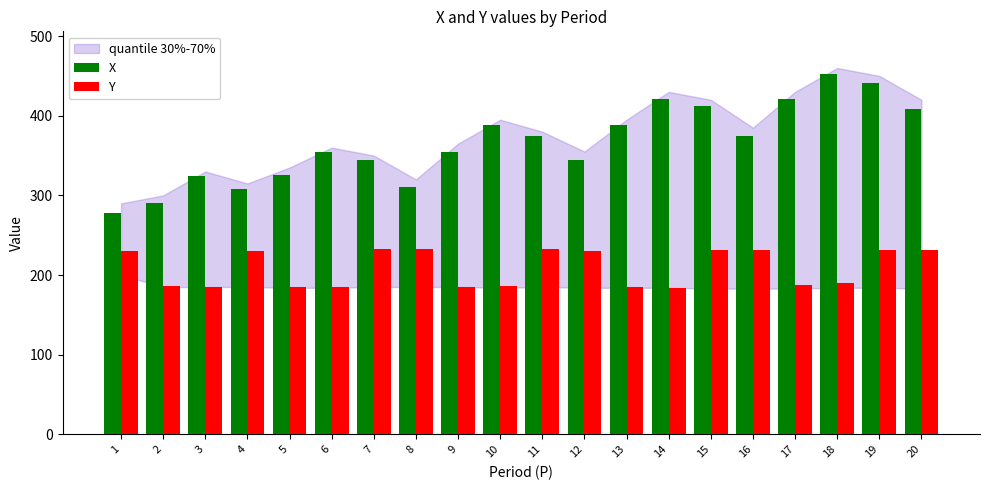

Are the bars horizontal?

No